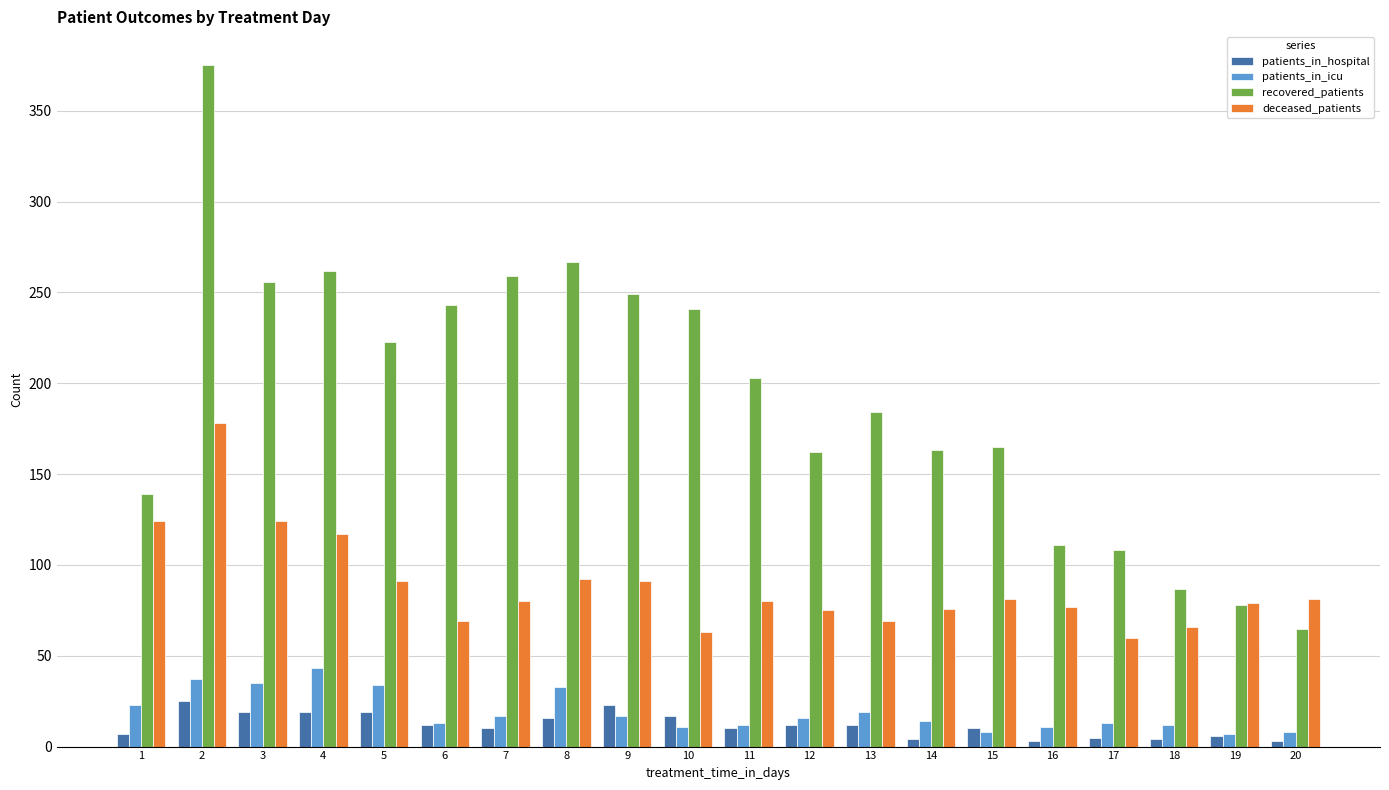

What is the sum of all patients_in_icu values?

383